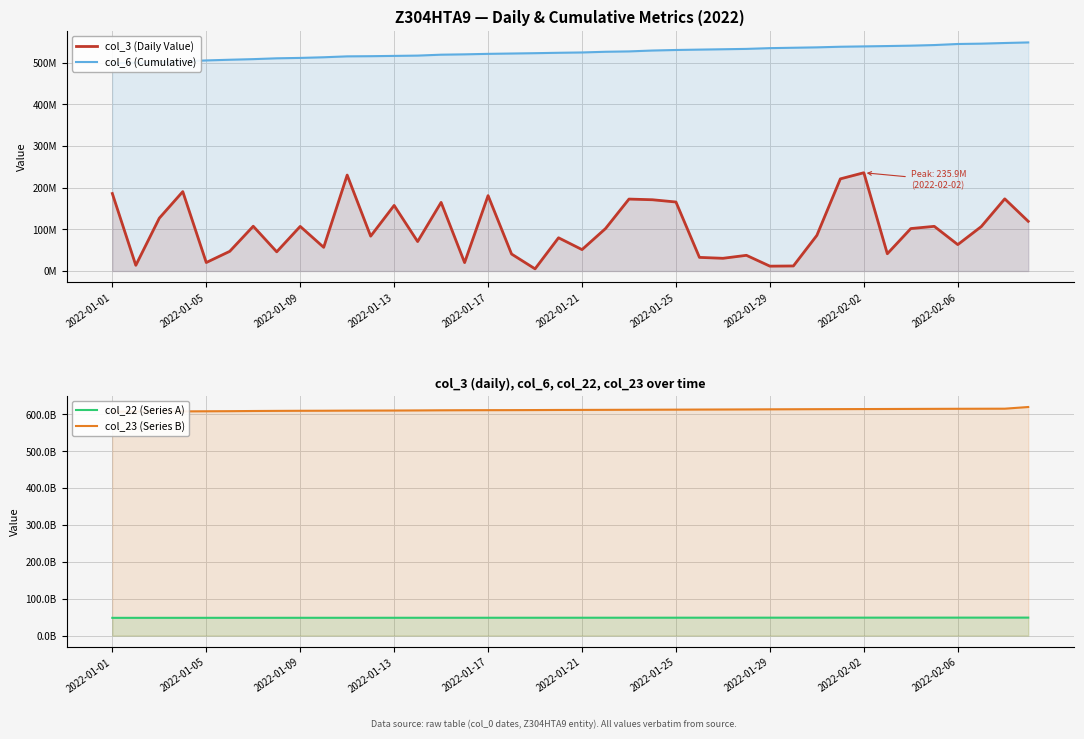

True or false: col_6 (Cumulative) and col_22 (Series A) cross at least once.

False